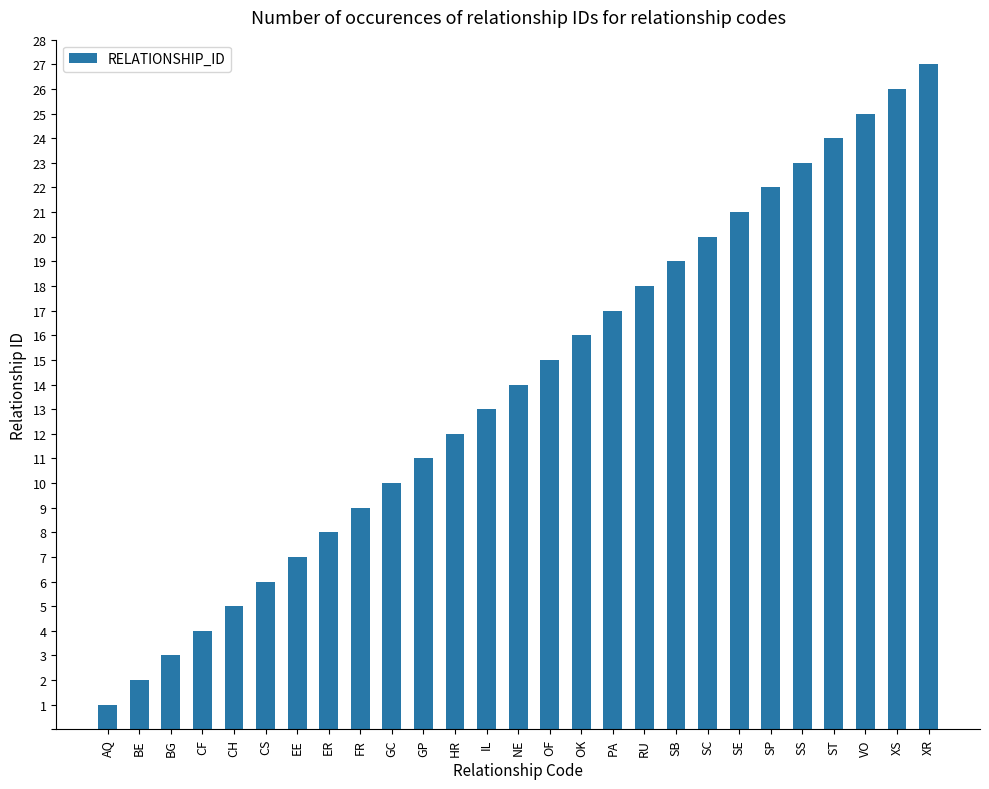

What is the value of the 2nd bar from the left?

2